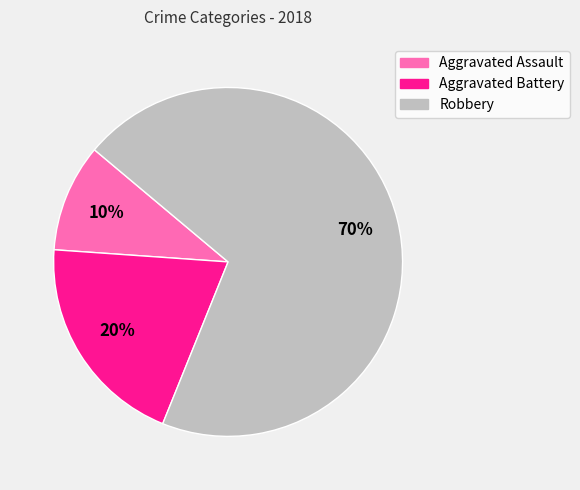

What percentage is the Aggravated Battery slice, to the nearest percent?

20%